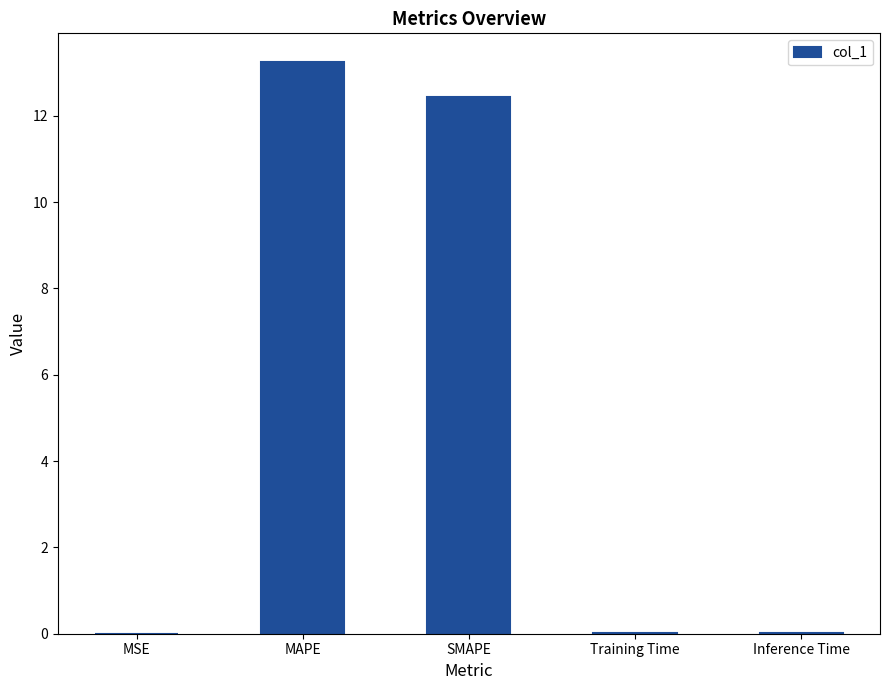

What is the greatest value displayed?

13.2